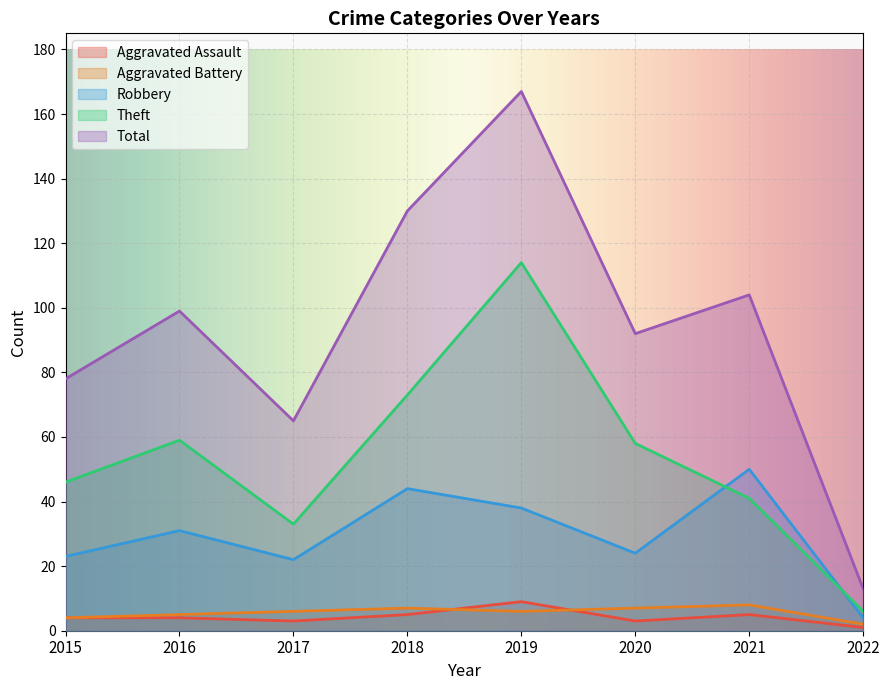

At which category is the sum across all series the highest?

2019